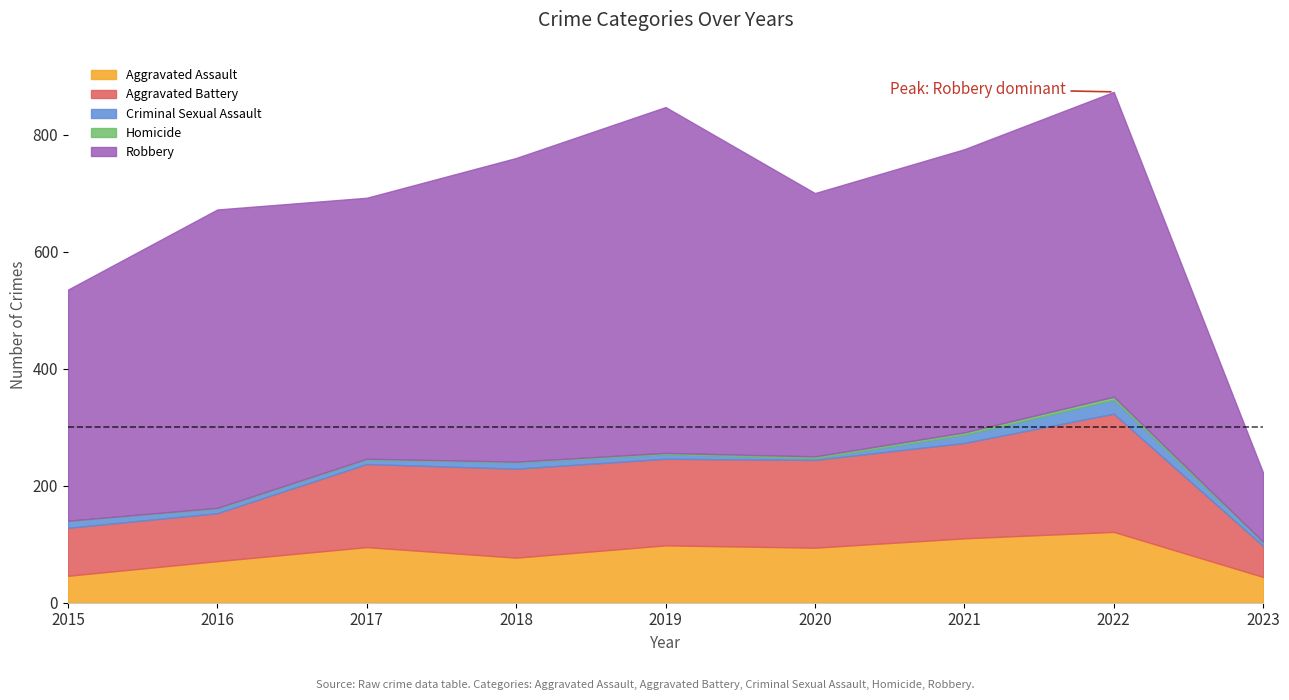

What is the value of the Aggravated Battery point at the 6th from the left?

150